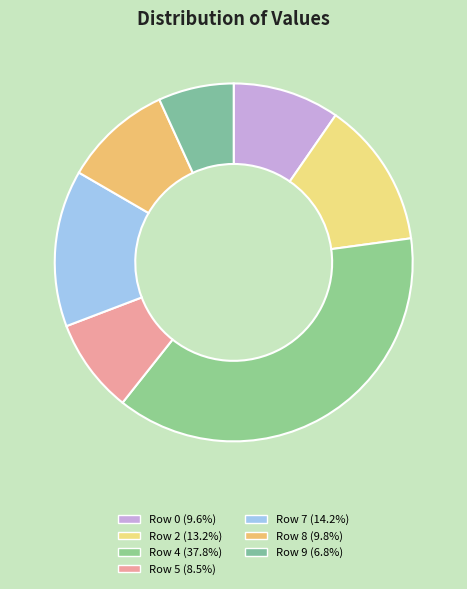

Does any single category account for the majority?

No